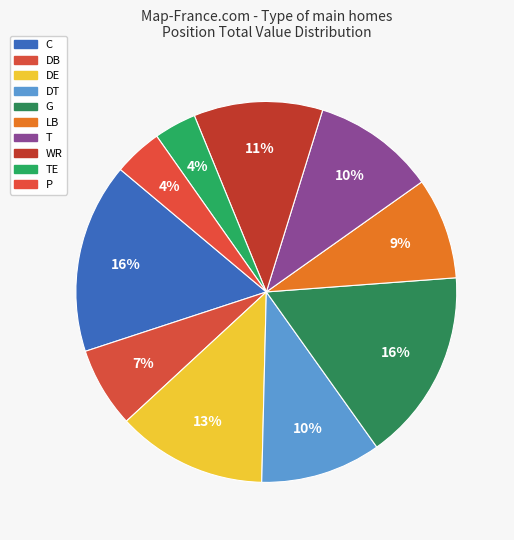

What is the total percentage of G and DT?

26.6%